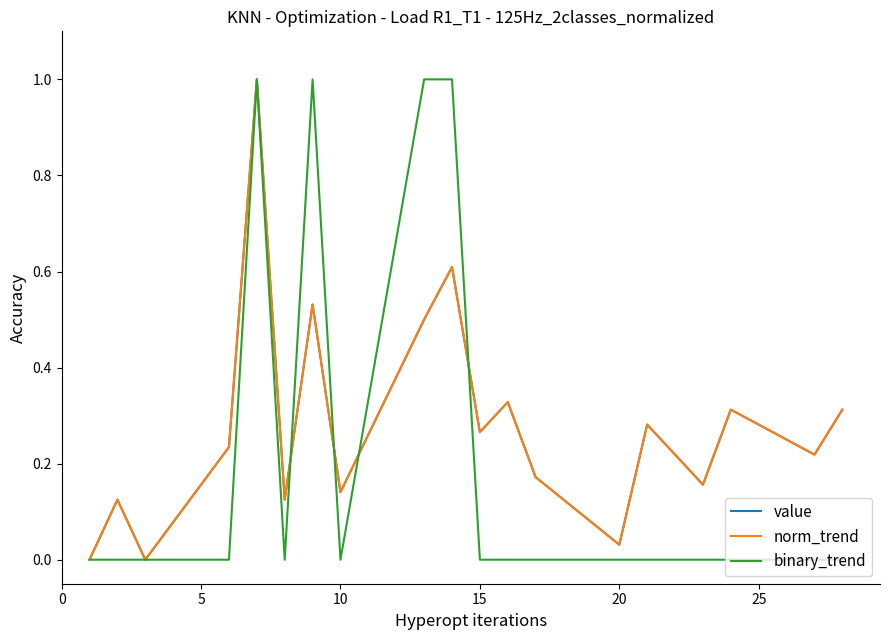

How many lines are shown in the chart?

3